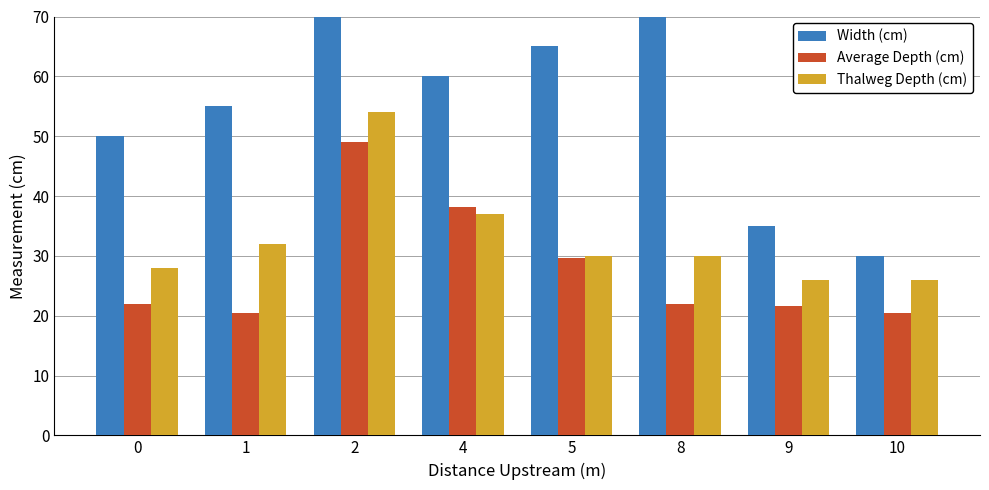

Where does the Width (cm) series first go above 60?

2